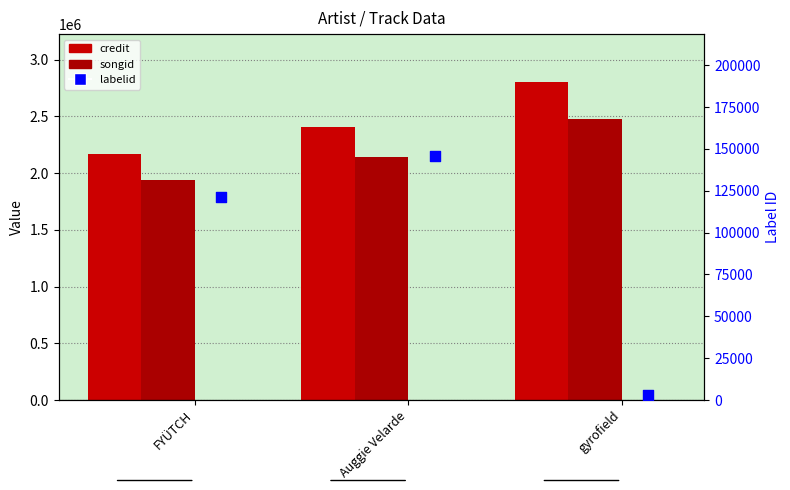

Which series contains the highest Y value?

credit